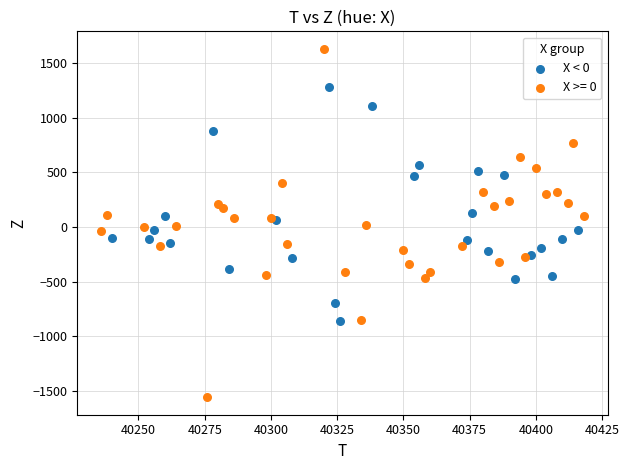

Which series reaches the maximum Y coordinate?

X >= 0